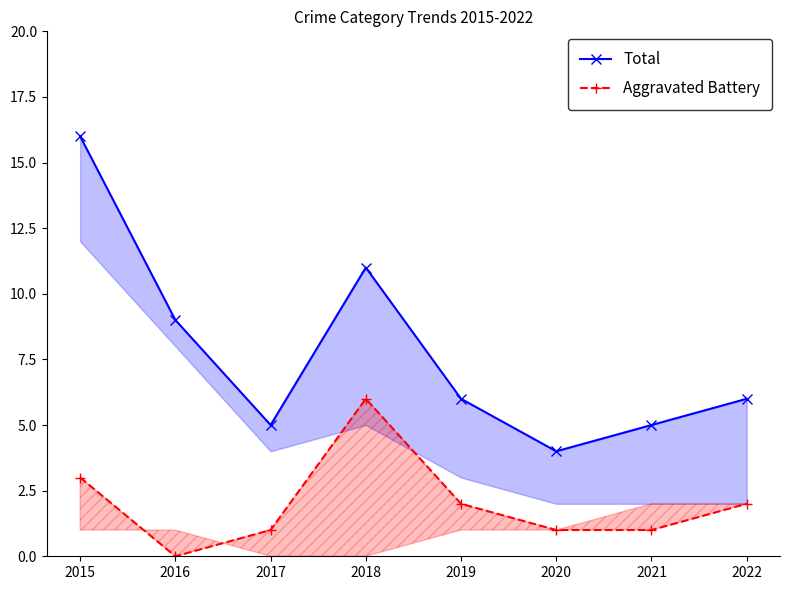

True or false: Total and Aggravated Battery intersect in this chart.

False